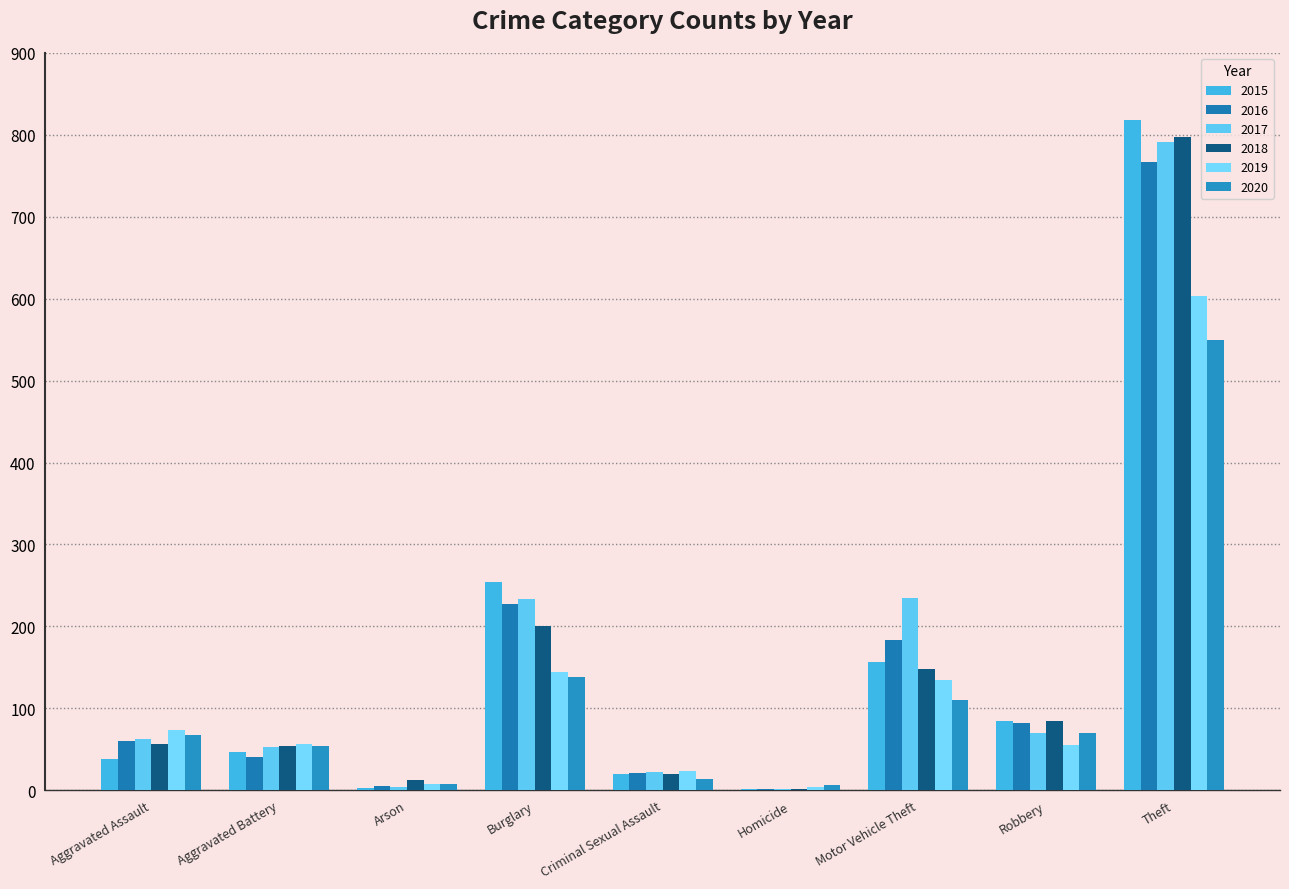

At which label does 2020 reach its peak?

Theft